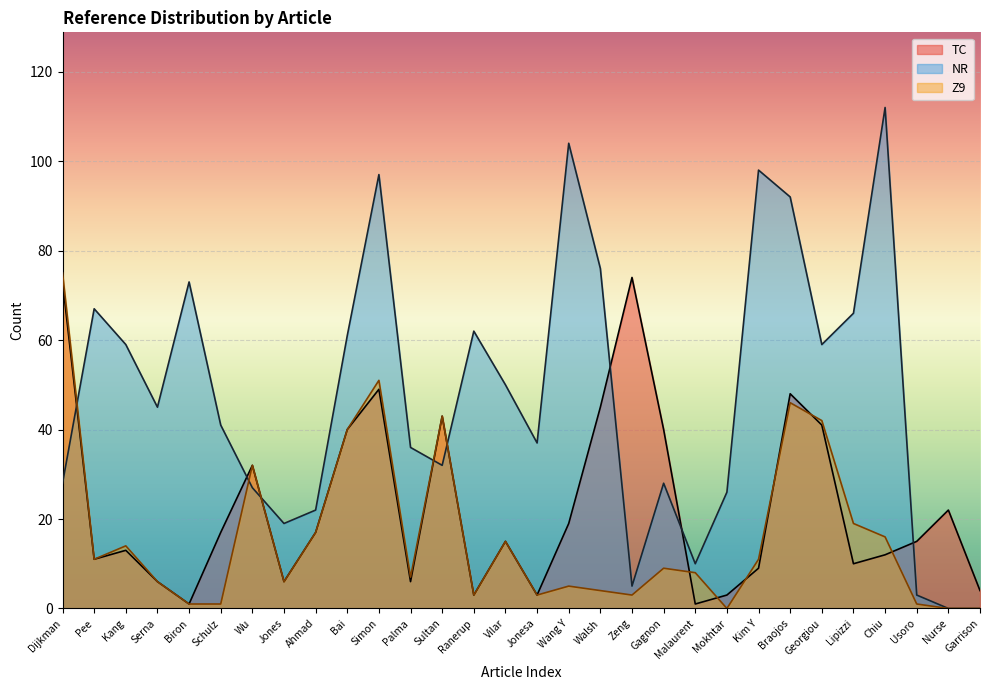

At which category does the chart reach its minimum across all series?

Nurse